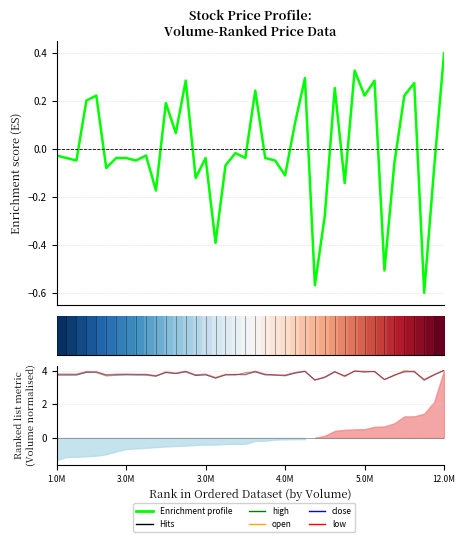

What is the difference between the Enrichment profile values at 3.0M and 27?

0.2